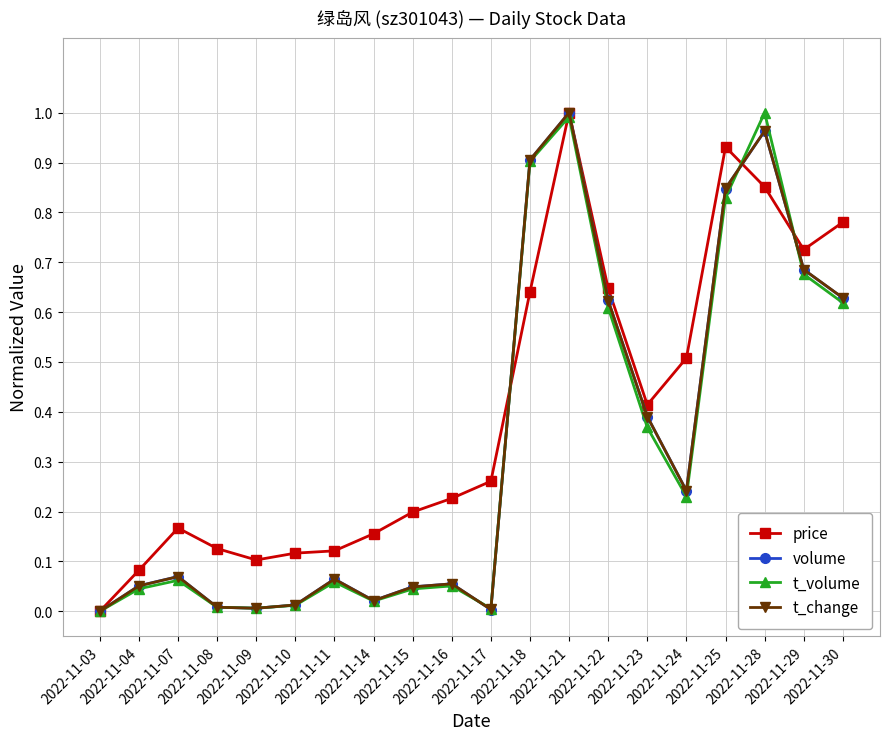

True or false: price has more than 0 interior local peaks.

True